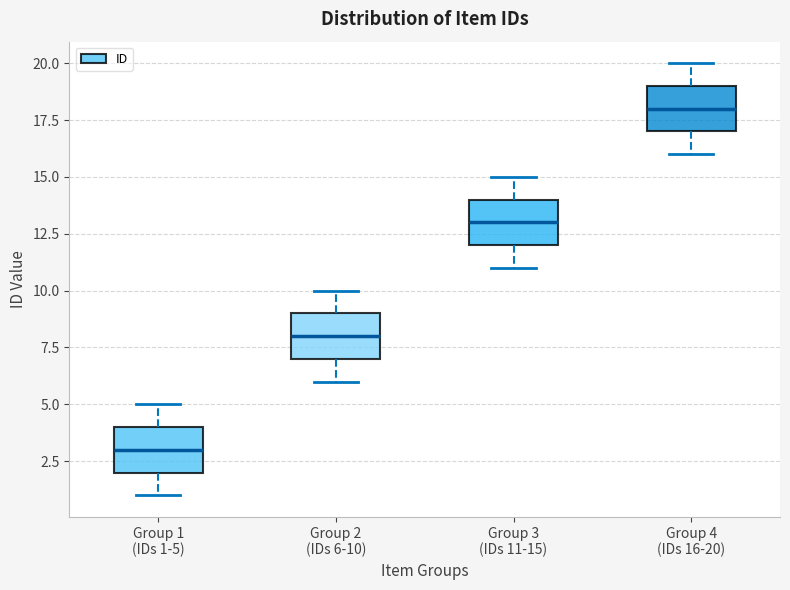

Reading left to right, transcribe this box plot: for each box, give where its median line is, the range the box spans, and where its two whiskers end, as read against the y-axis. The values are not printed on the chart, so give them approximately, as read against the axis.

Group 1 (IDs 1-5): median 3, box 2 to 4, whiskers 1 to 5
Group 2 (IDs 6-10): median 8, box 7 to 9, whiskers 6 to 10
Group 3 (IDs 11-15): median 13, box 12 to 14, whiskers 11 to 15
Group 4 (IDs 16-20): median 18, box 17 to 19, whiskers 16 to 20